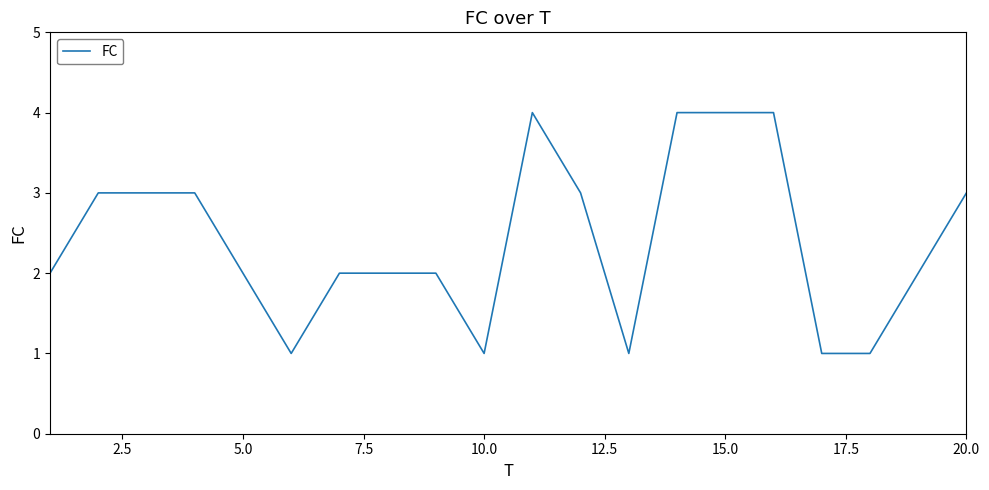

What is the greatest value displayed?

4